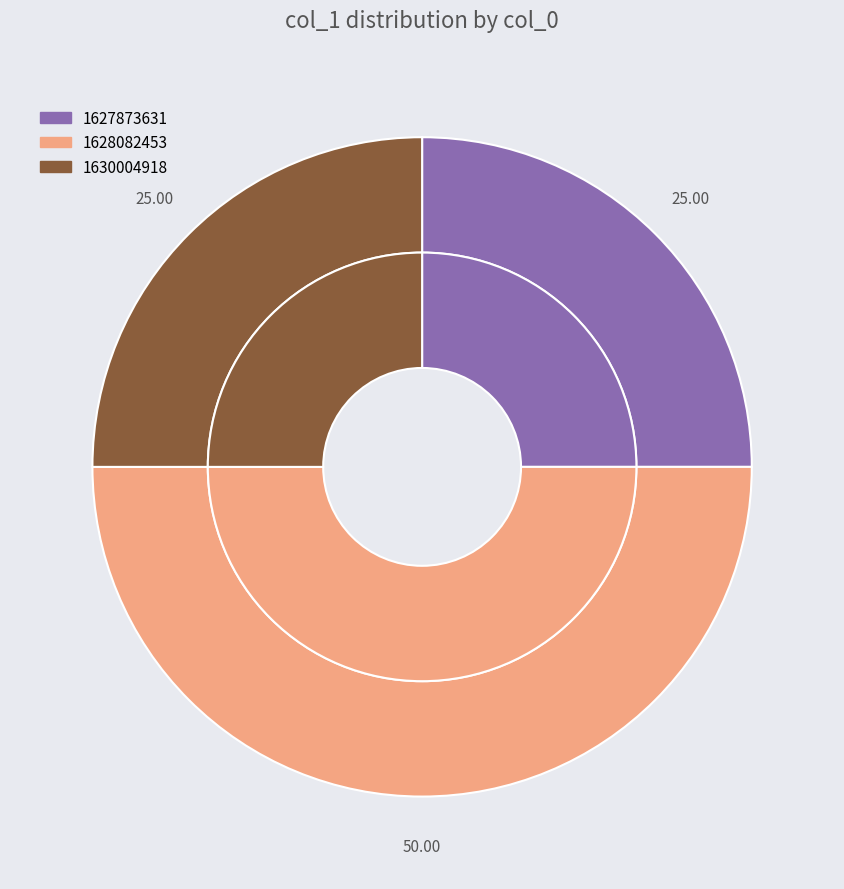

The 1627873631 slice represents 25% of the pie. True or false?

True